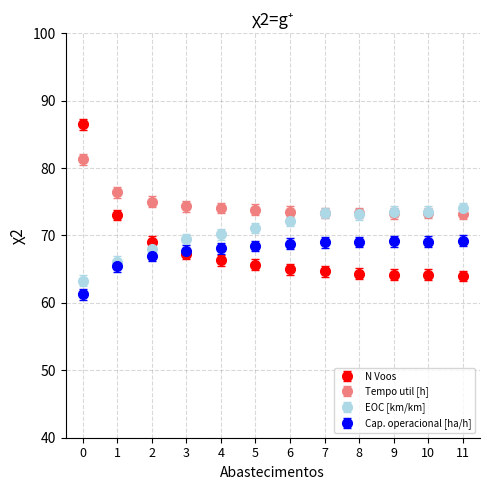

What is the total value across all series at 0?

292.4